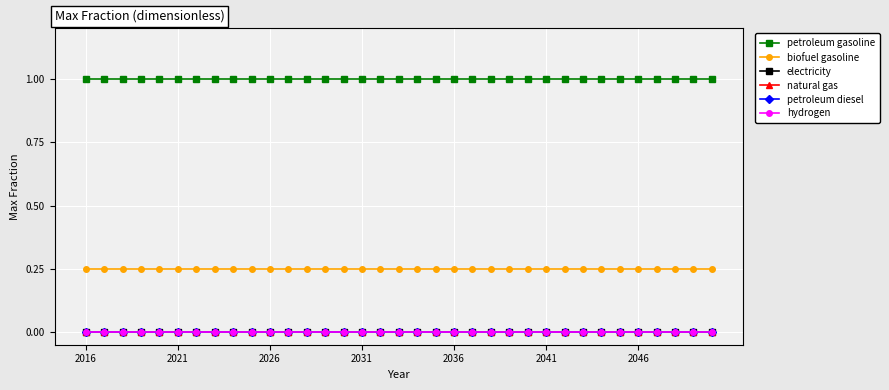

Does the chart have visible grid lines?

Yes